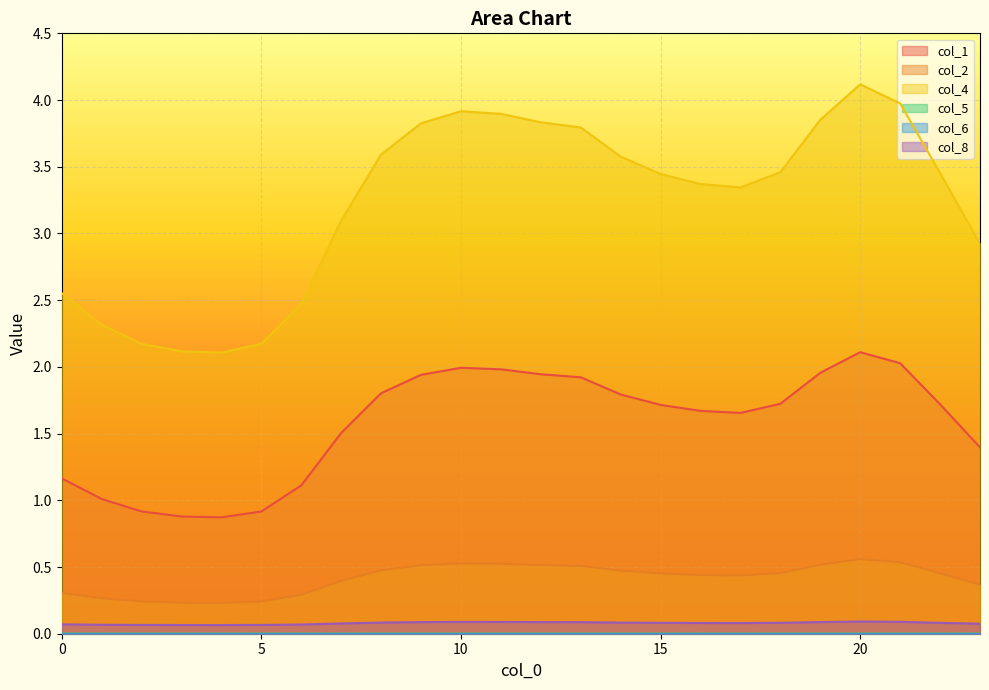

True or false: col_2 and col_1 cross at least once.

False